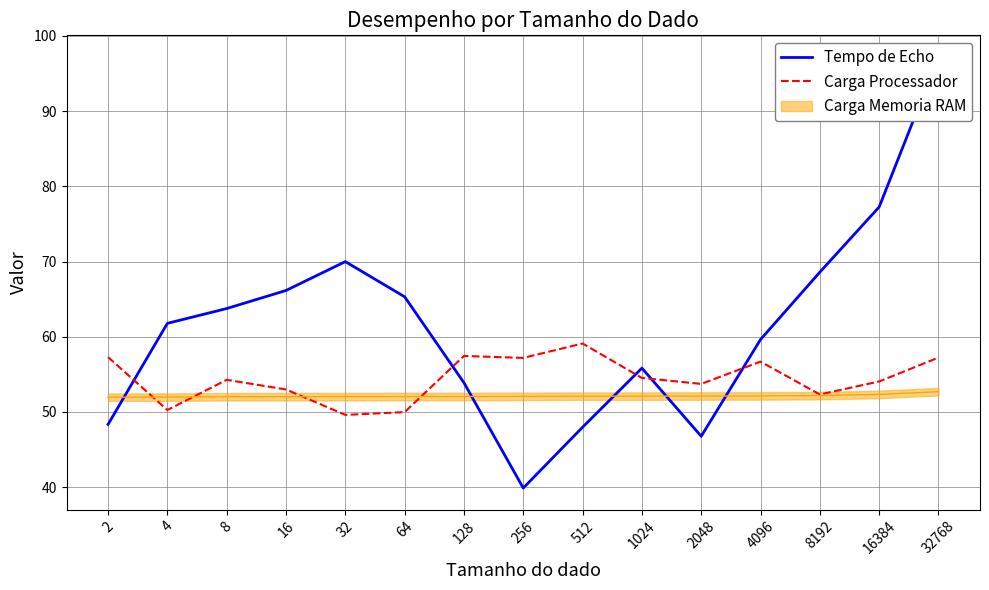

Between which two adjacent categories do Tempo de Echo and Carga Processador first intersect?

2 and 4